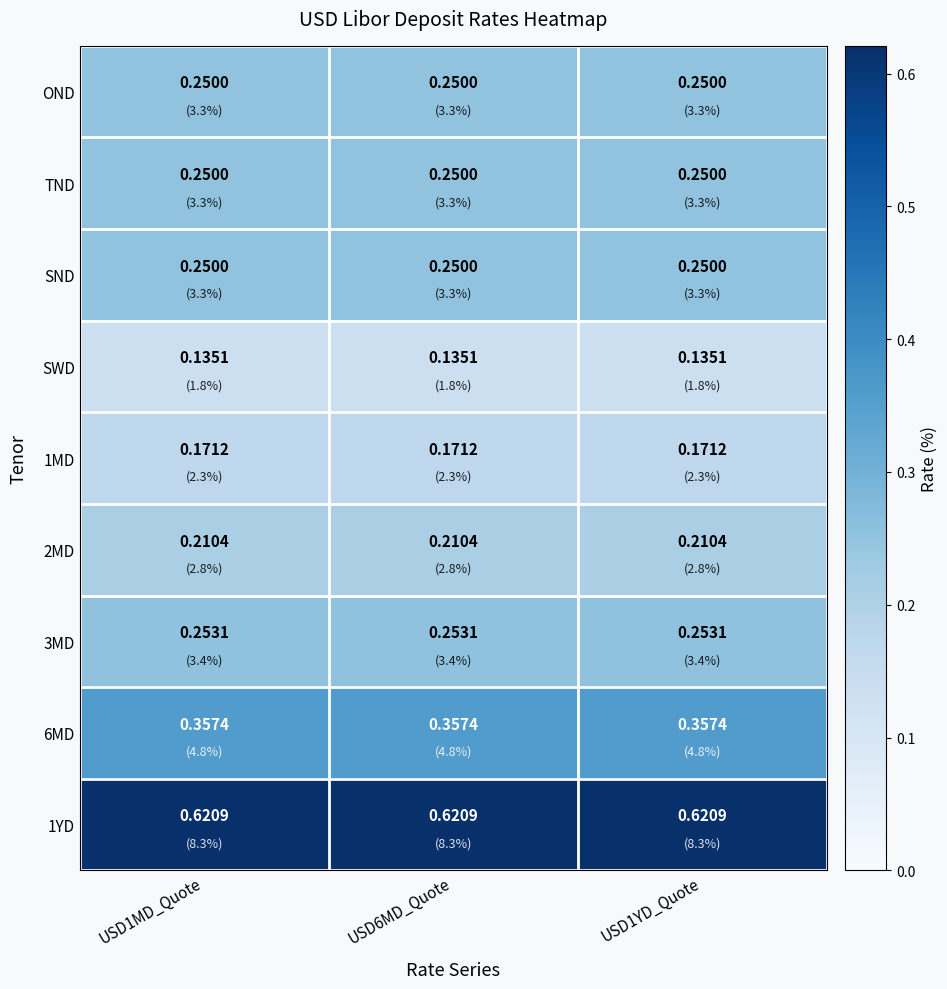

Is the value of 1YD at USD1MD_Quote greater than the value of 6MD at USD1MD_Quote?

Yes